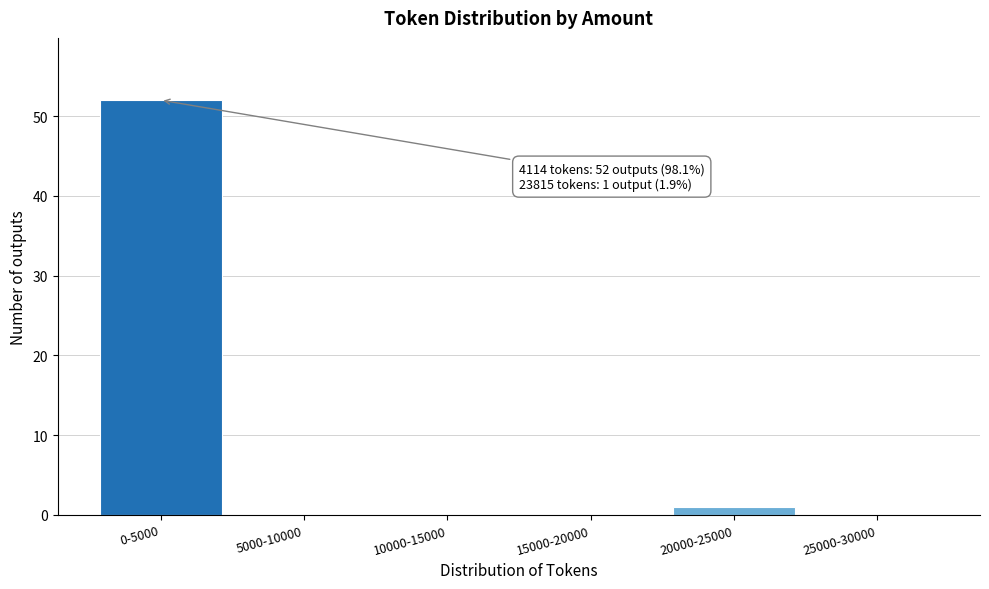

Reading left to right, extract all data points from this chart.

0-5000=52	5000-10000=0	10000-15000=0	15000-20000=0	20000-25000=1	25000-30000=0